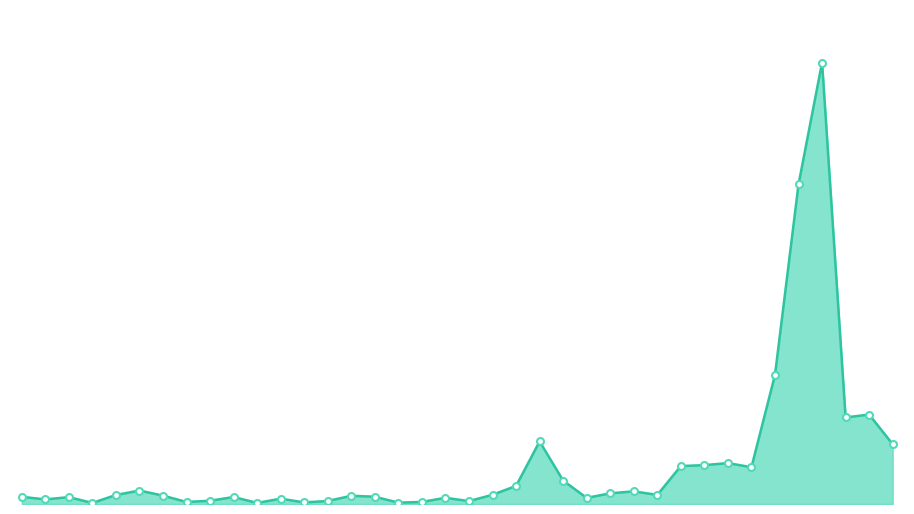

How many points are lower than both their immediate neighbors (excluding endpoints)?

11